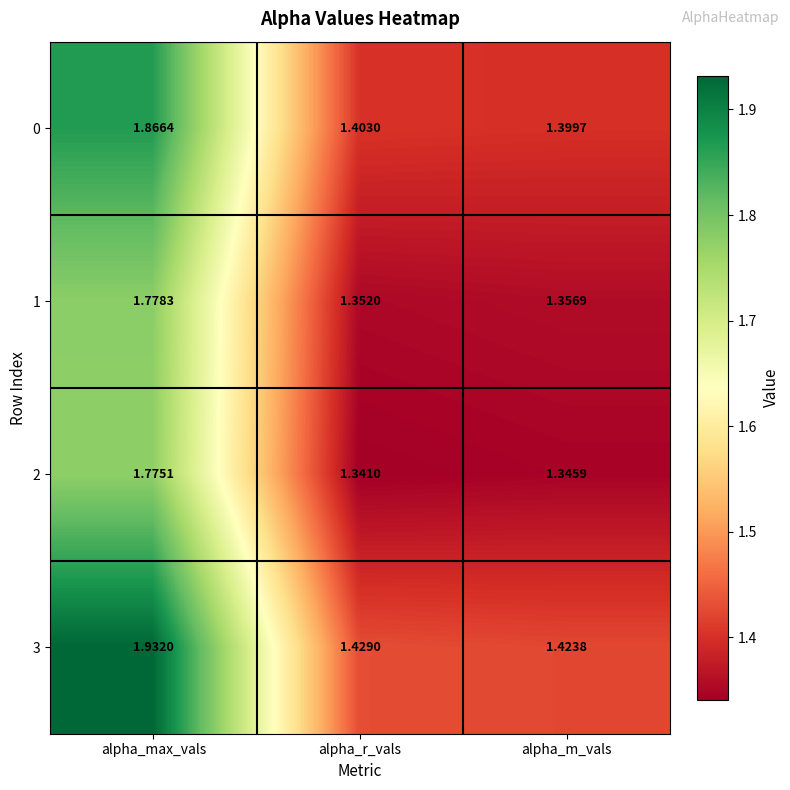

At how many categories does at least one series exceed 1?

3